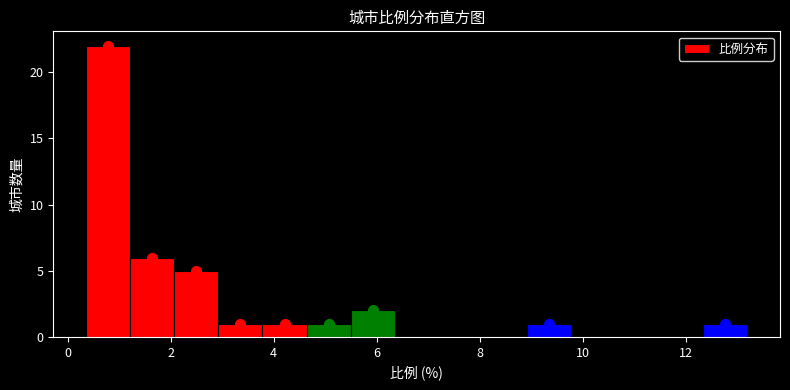

Reading left to right, transcribe this chart: for each bar, give the range it covers on the x-axis and its height. Neither the bar edges nor the heights are printed on the chart, so give them approximately, as read against the axes.

0.4 to 1.2: 22
1.2 to 2.0: 6
2.0 to 3.0: 5
3.0 to 3.8: 1
3.8 to 4.6: 1
4.6 to 5.4: 1
5.4 to 6.4: 2
6.4 to 7.2: 0
7.2 to 8.0: 0
8.0 to 9.0: 0
9.0 to 9.8: 1
9.8 to 10.6: 0
10.6 to 11.4: 0
11.4 to 12.4: 0
12.4 to 13.2: 1